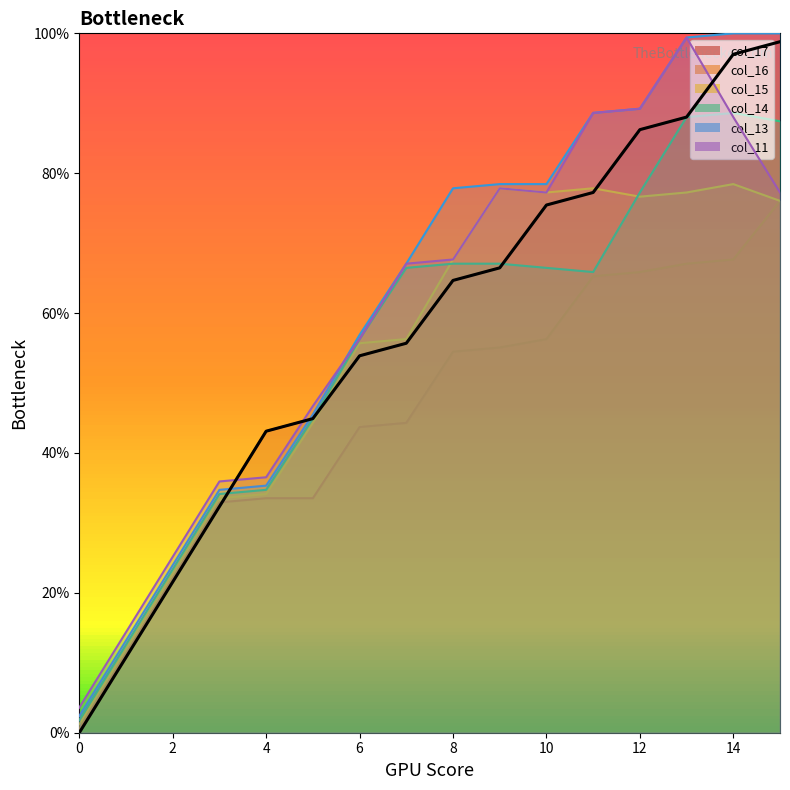

What is the spread (max minus min) of values at 13?

32.3